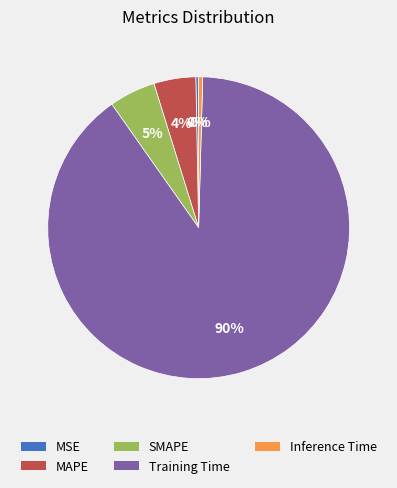

To the nearest percent, what is the average slice percentage?

20%